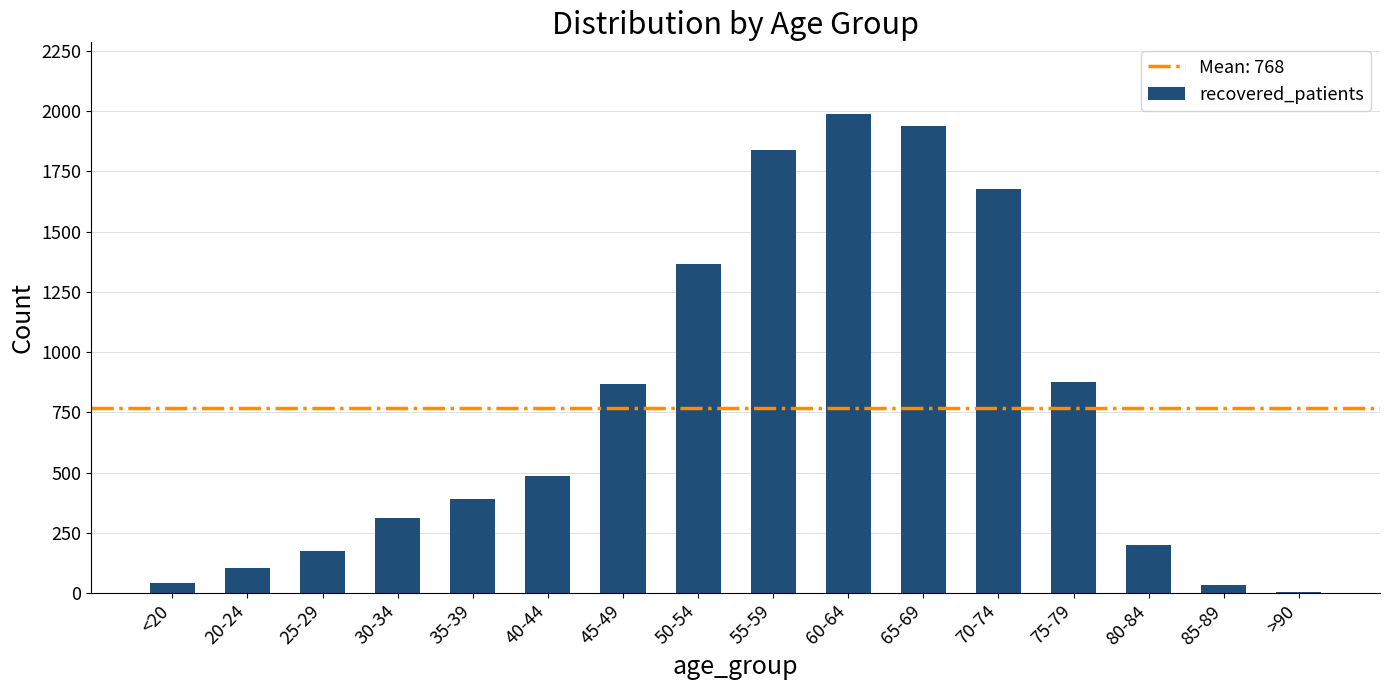

True or false: the data shows 1386 at 45-49.

False